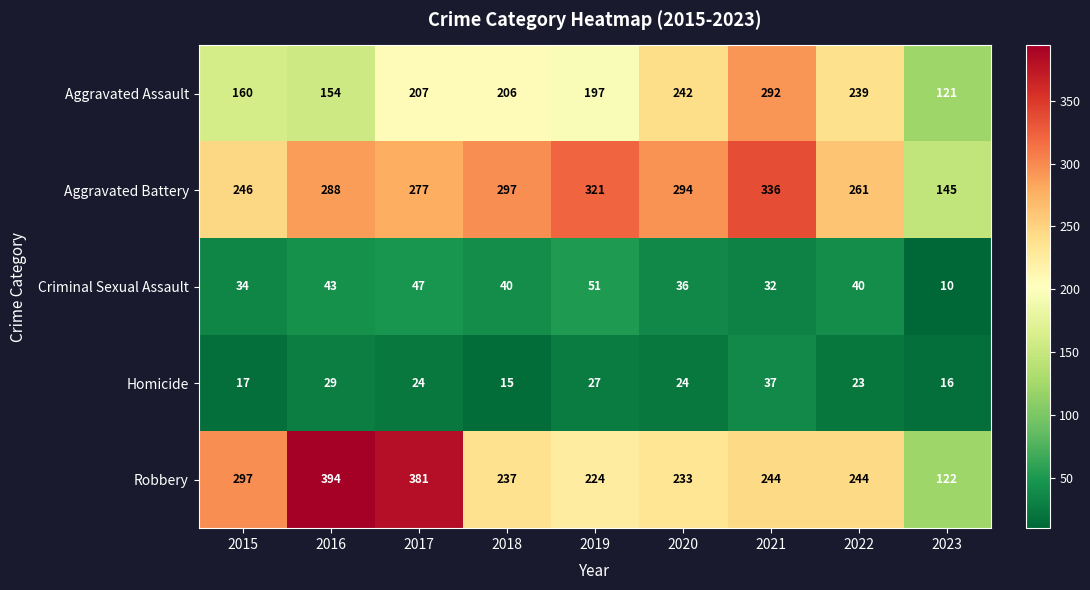

True or false: Homicide has a value of 10 at 2019.

False